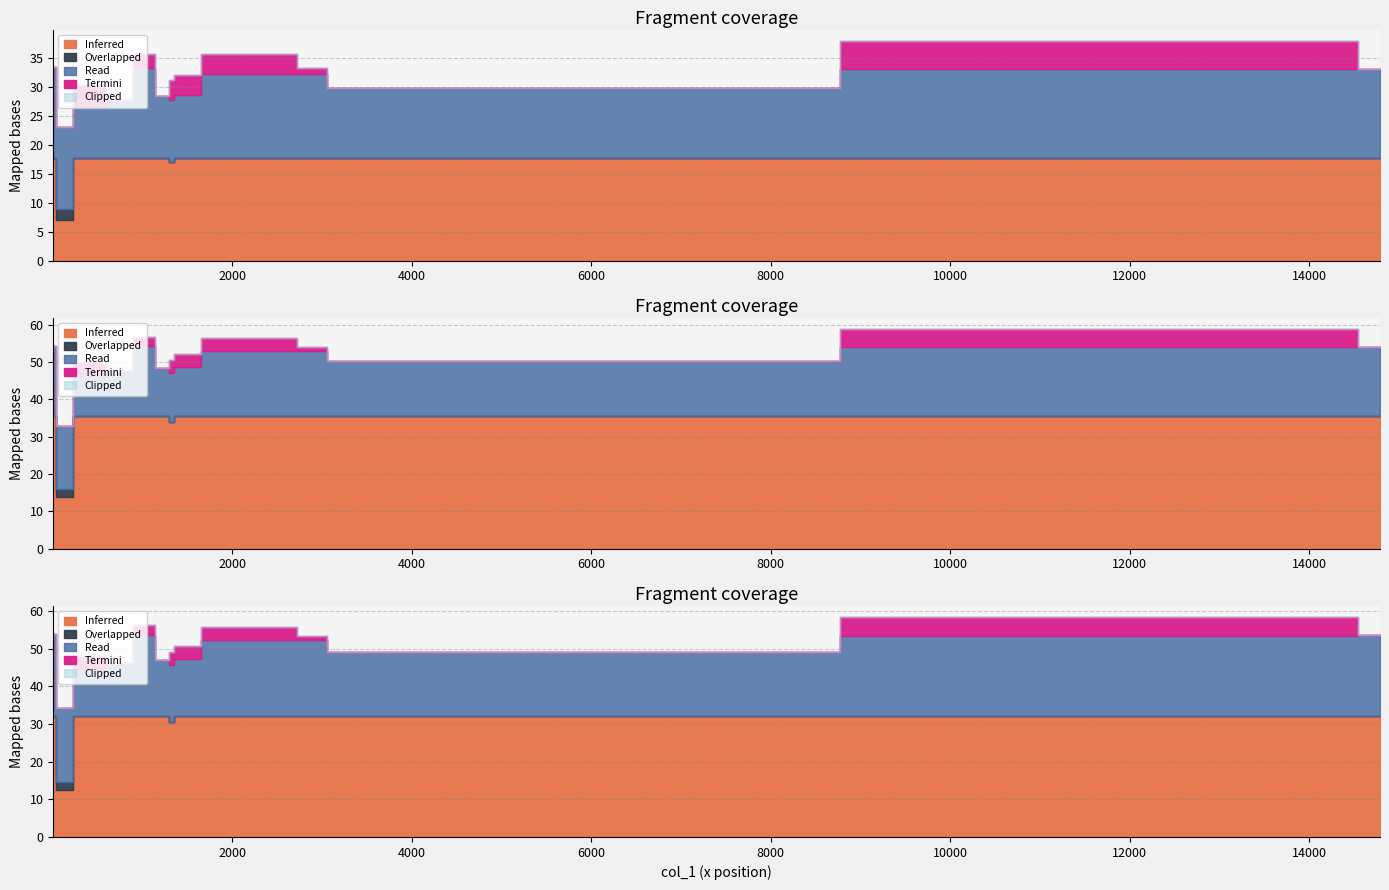

What is the label of the 6th point from the left?

3251